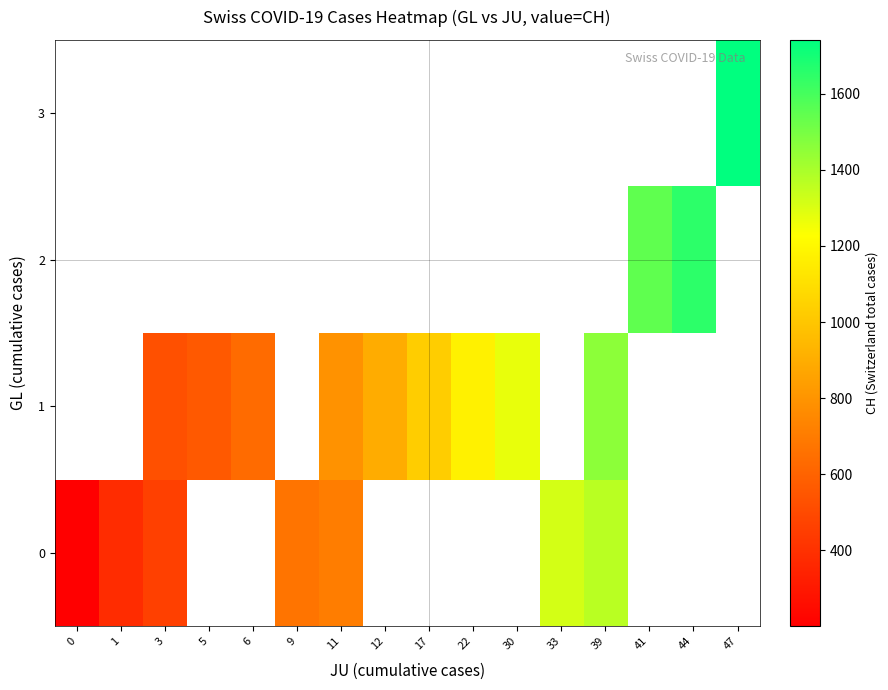

Rank the series by their maximum value, from lowest to highest.

row_0, row_1, row_2, row_3